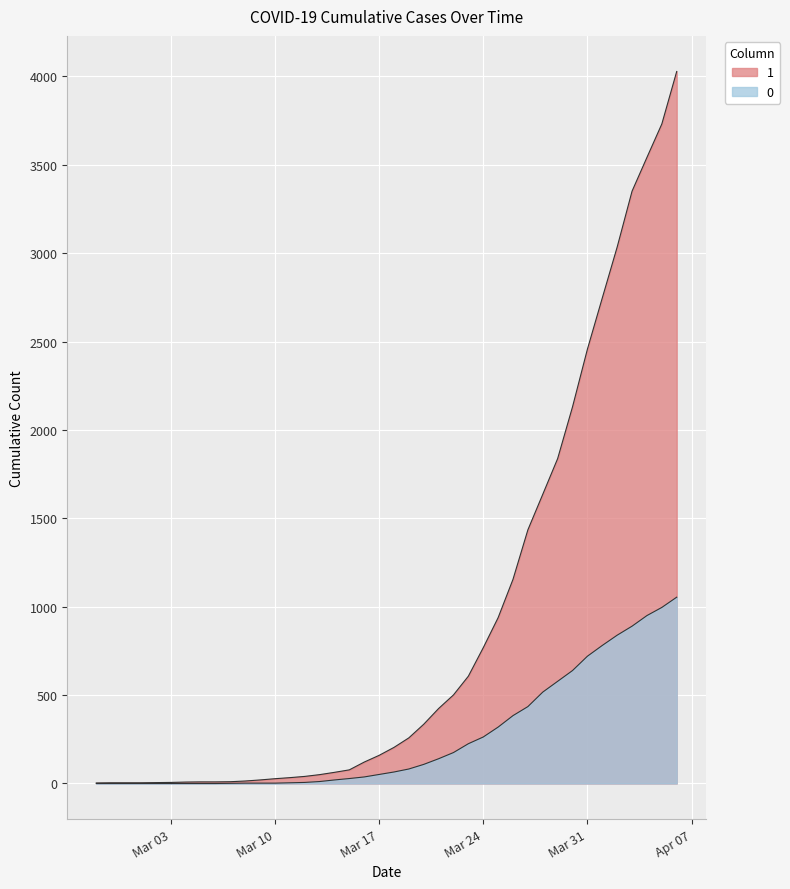

Rank the series at 2020-02-29 from highest to lowest value.

1, 0